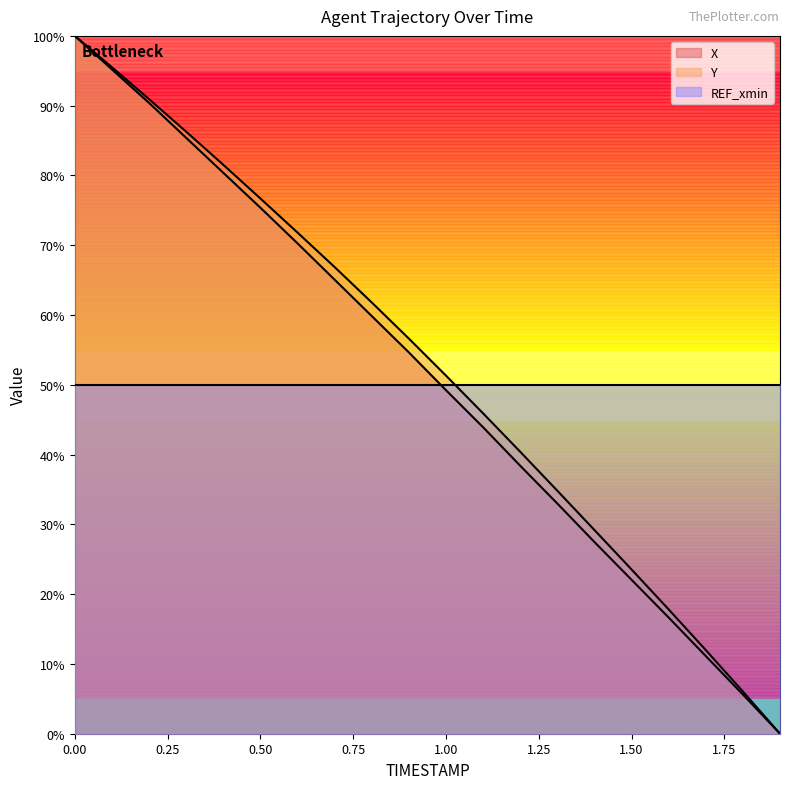

Rank the series at 0.50 from lowest to highest value.

REF_xmin, X, Y